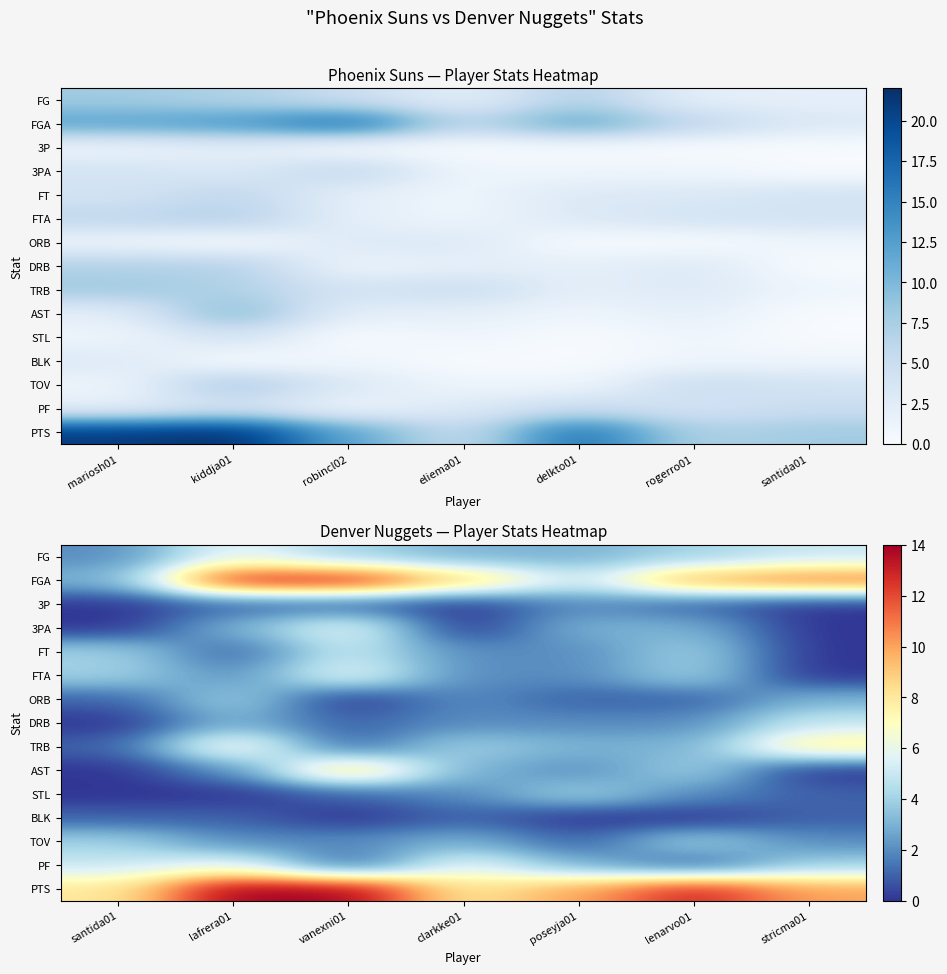

What is the difference between the maximum and minimum values in the BLK series?

1